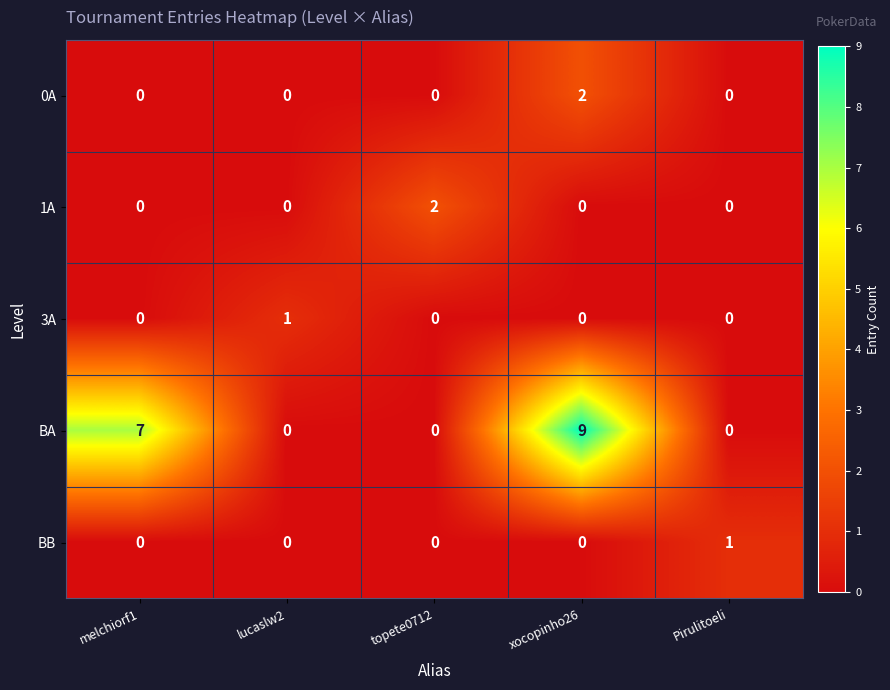

Count the BA values in the range 0 to 7.

4